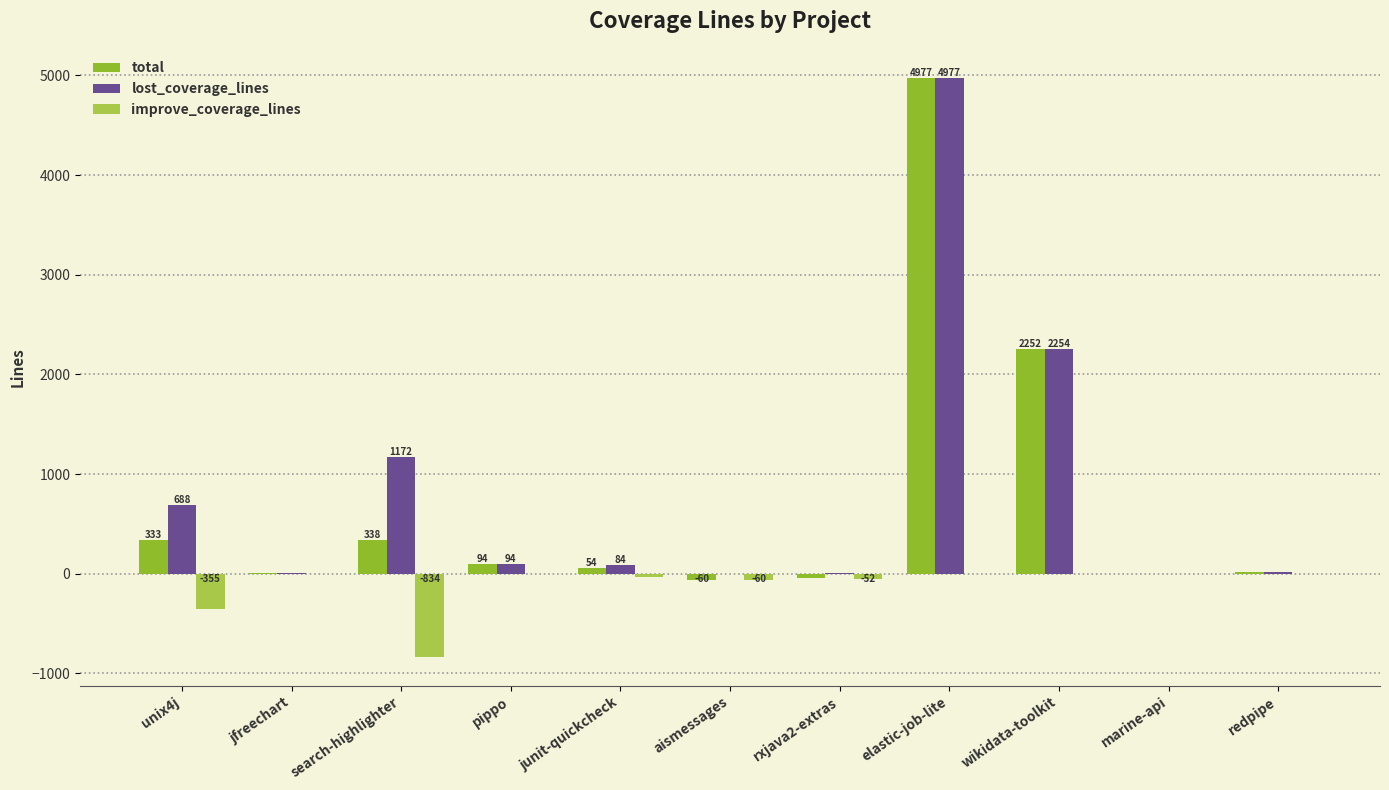

Where is lost_coverage_lines nearest to the value 2488?

wikidata-toolkit